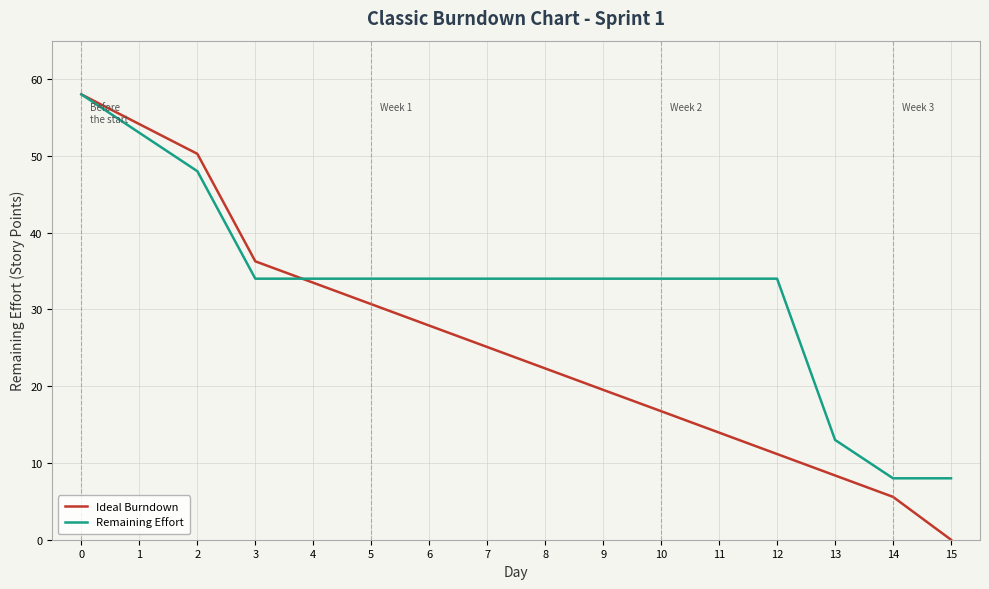

The Ideal Burndown series shows 12.4 at 2. True or false?

False